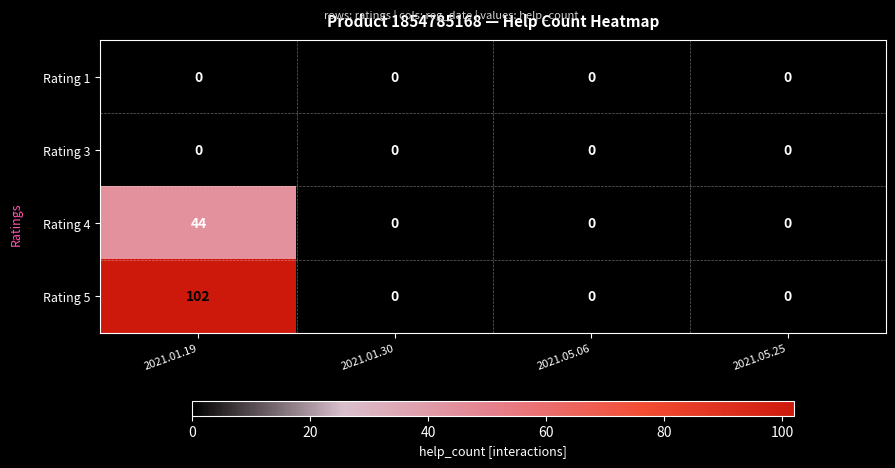

How many series are shown in this chart?

4